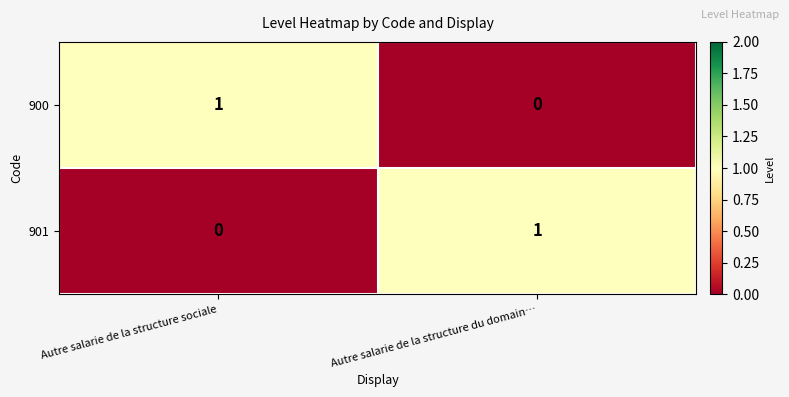

True or false: 901 has a value of 0 at Autre salarie de la structure sociale.

True